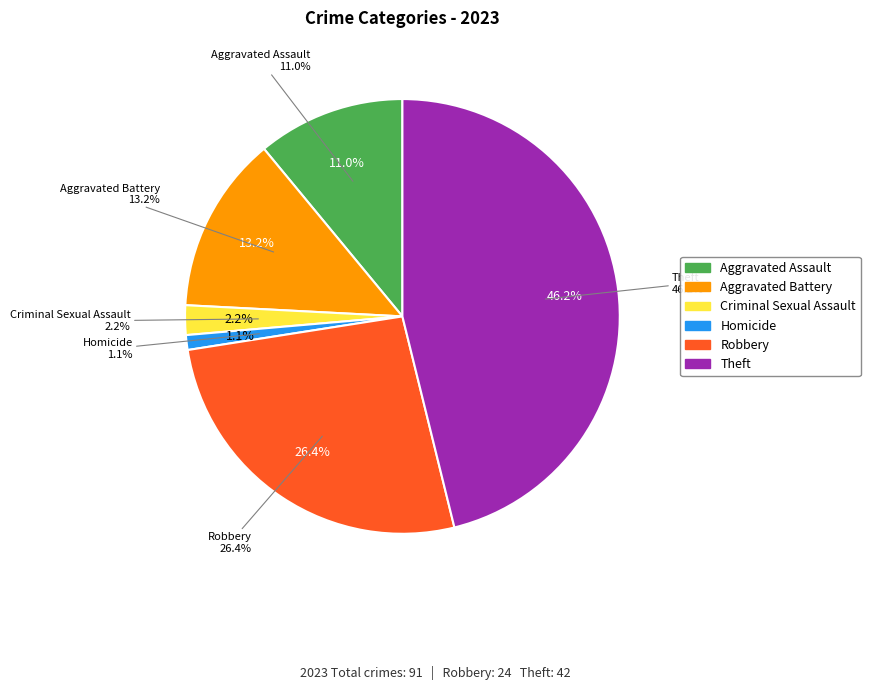

To the nearest percent, what is the difference between the Homicide and Aggravated Assault slice percentages?

10%